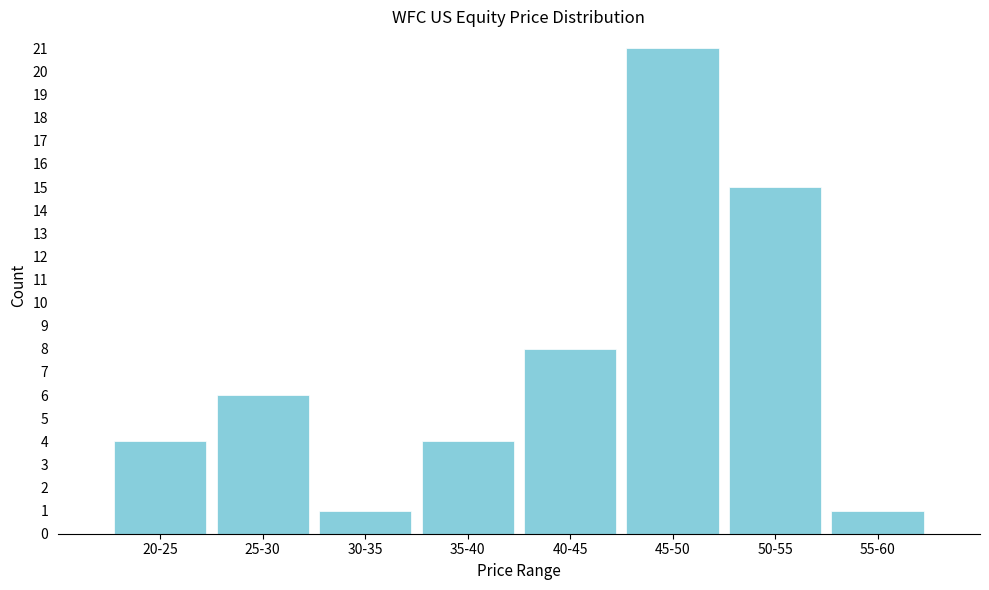

Reading right to left, extract all data points from this chart.

1	15	21	8	4	1	6	4